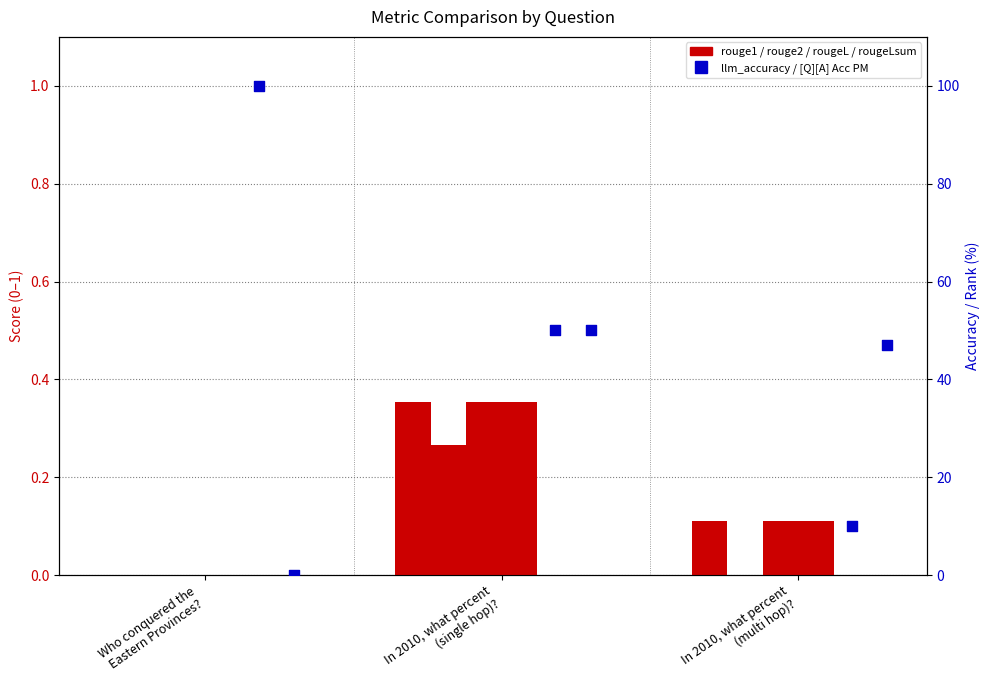

Which series has the largest Y range (max minus min)?

llm_accuracy